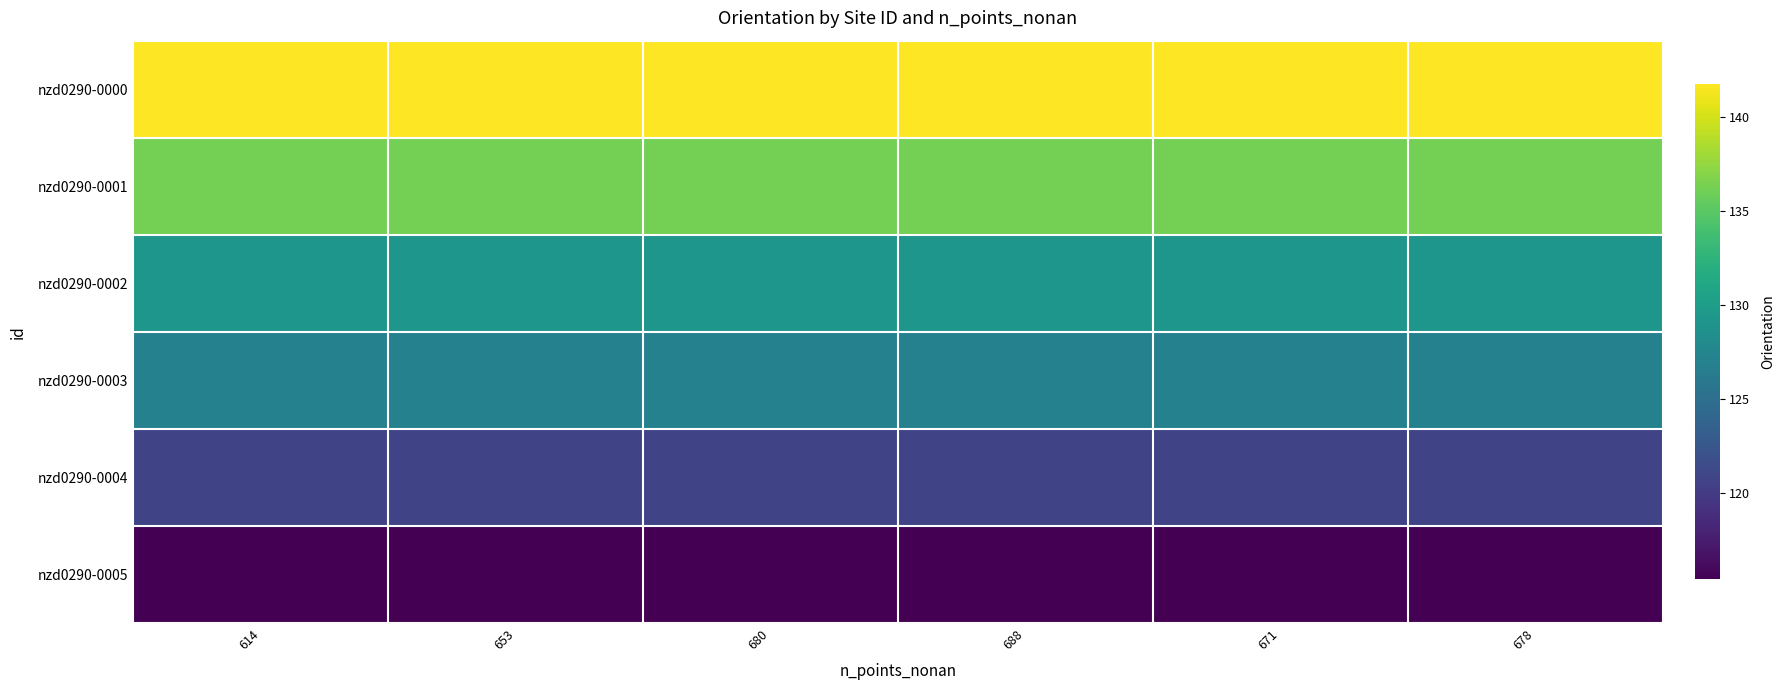

At how many categories does at least one series exceed 129?

6